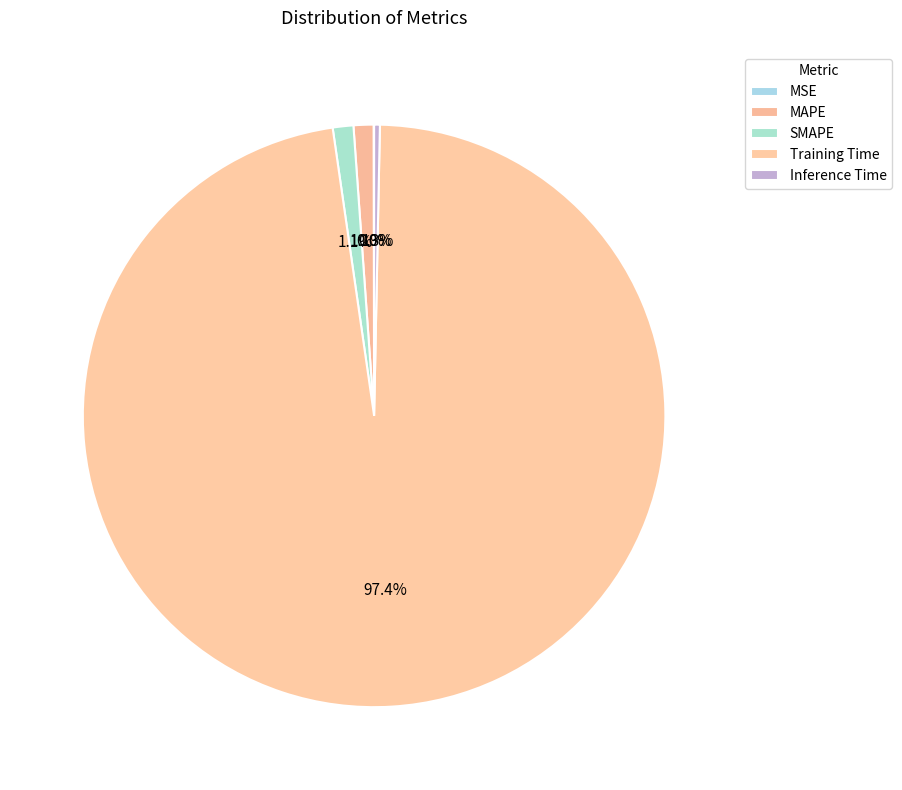

Combined, do SMAPE and MSE account for over 50%?

No